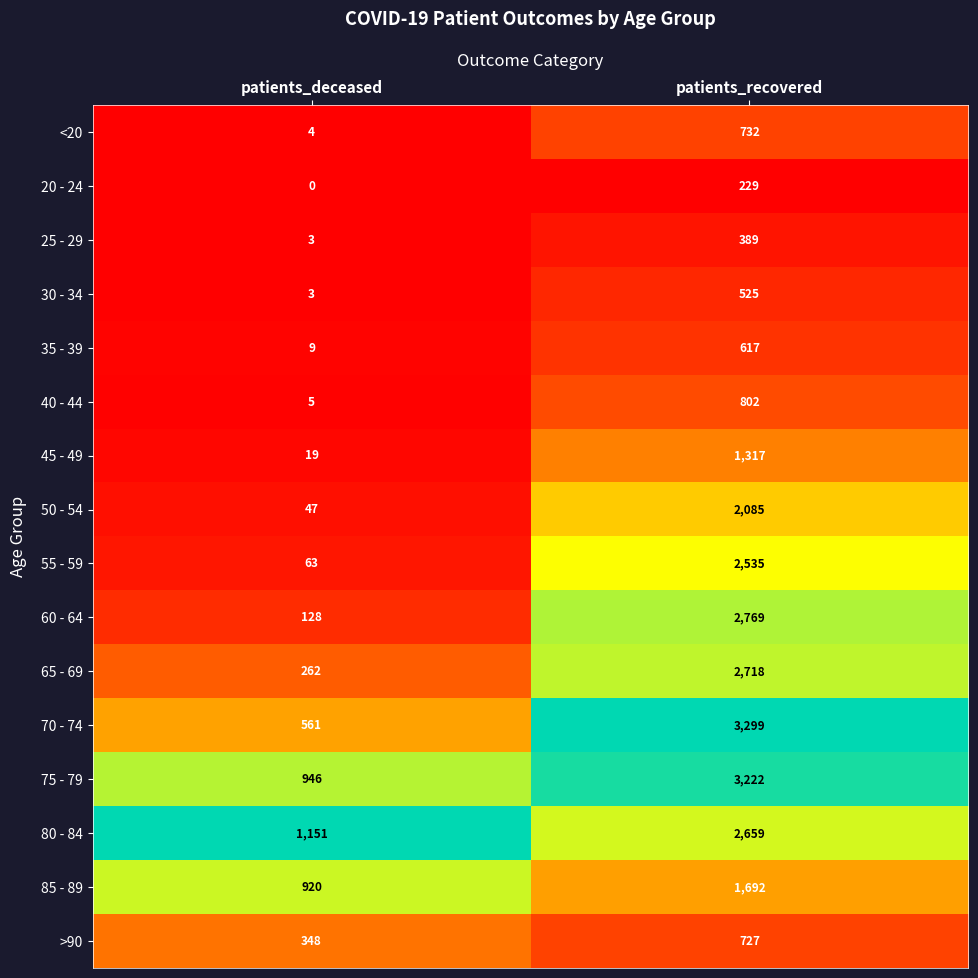

List the labels in order of 80 - 84 value, largest first.

patients_recovered, patients_deceased